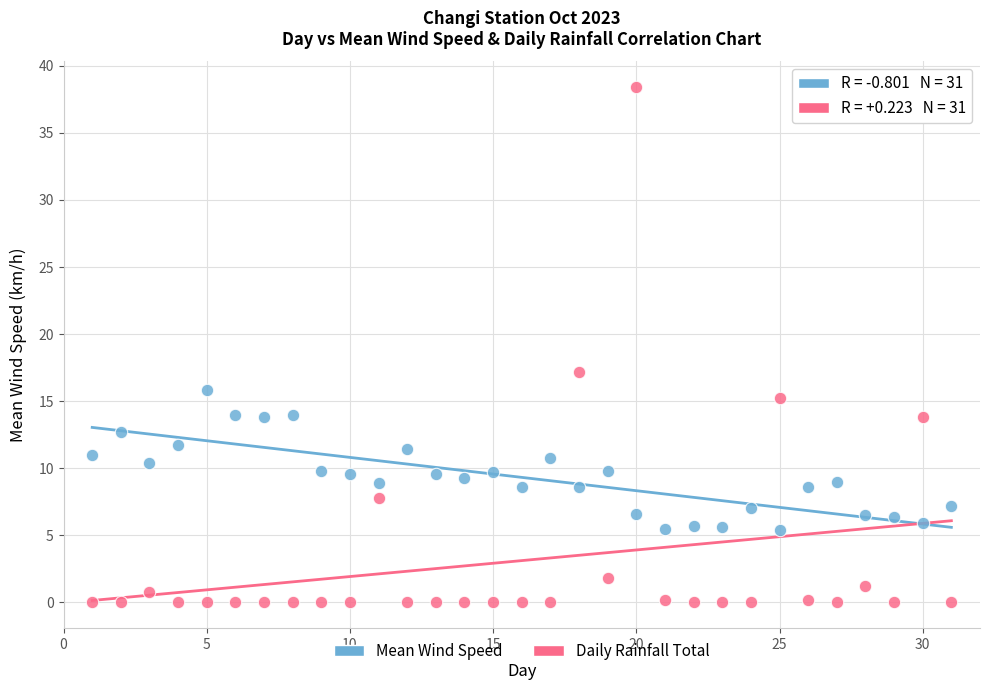

Across all data points, what is the range of X values (max minus min)?

30.0